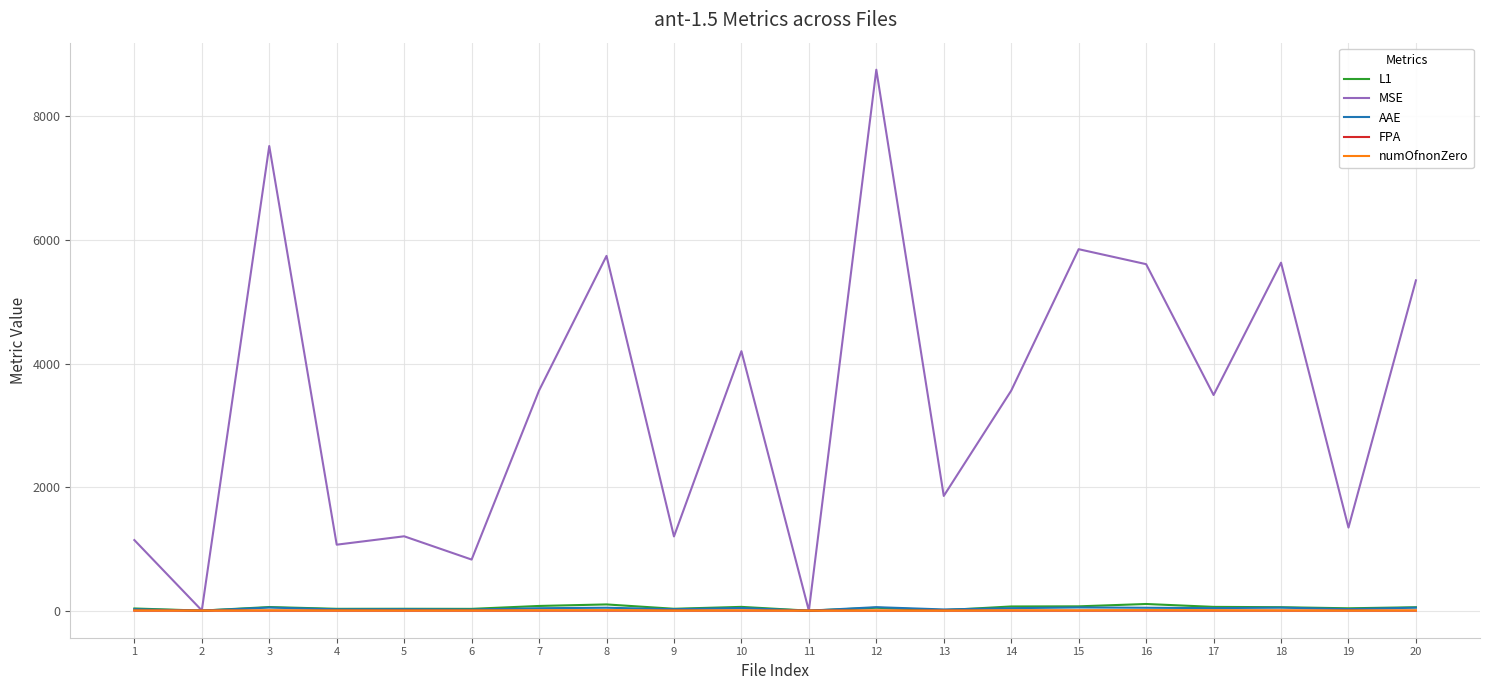

Is the value of MSE at 7 greater than the value of numOfnonZero at 17?

Yes